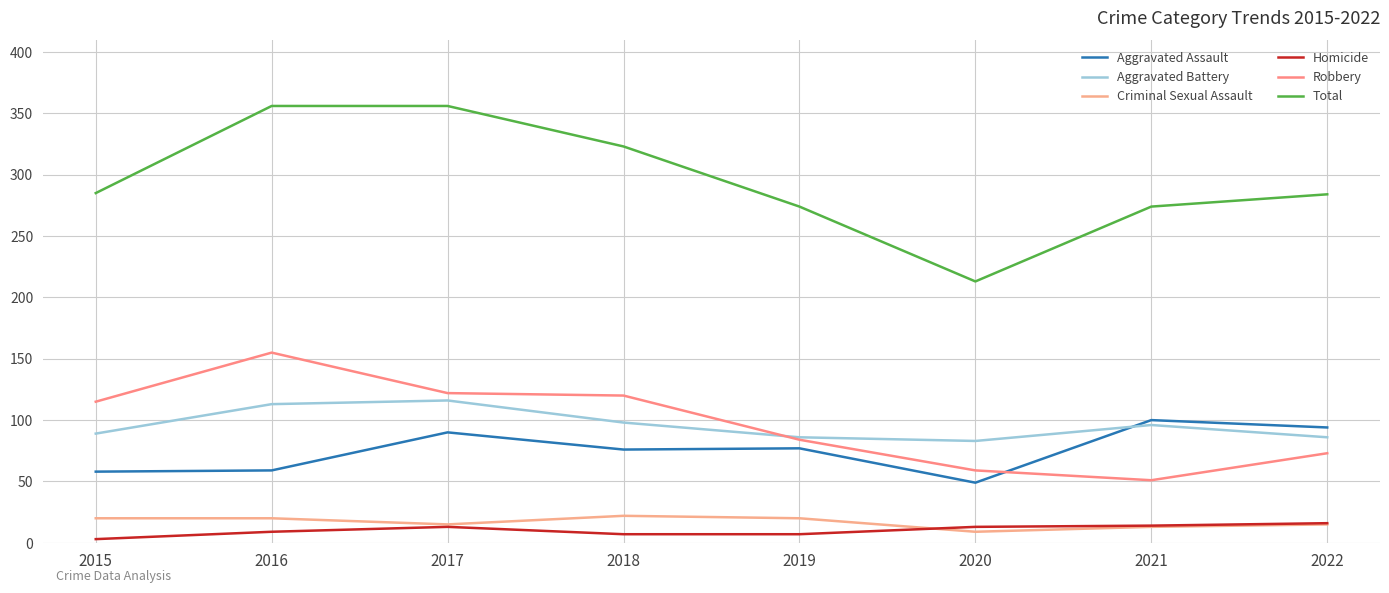

Is this an area chart (filled region under the line)?

No